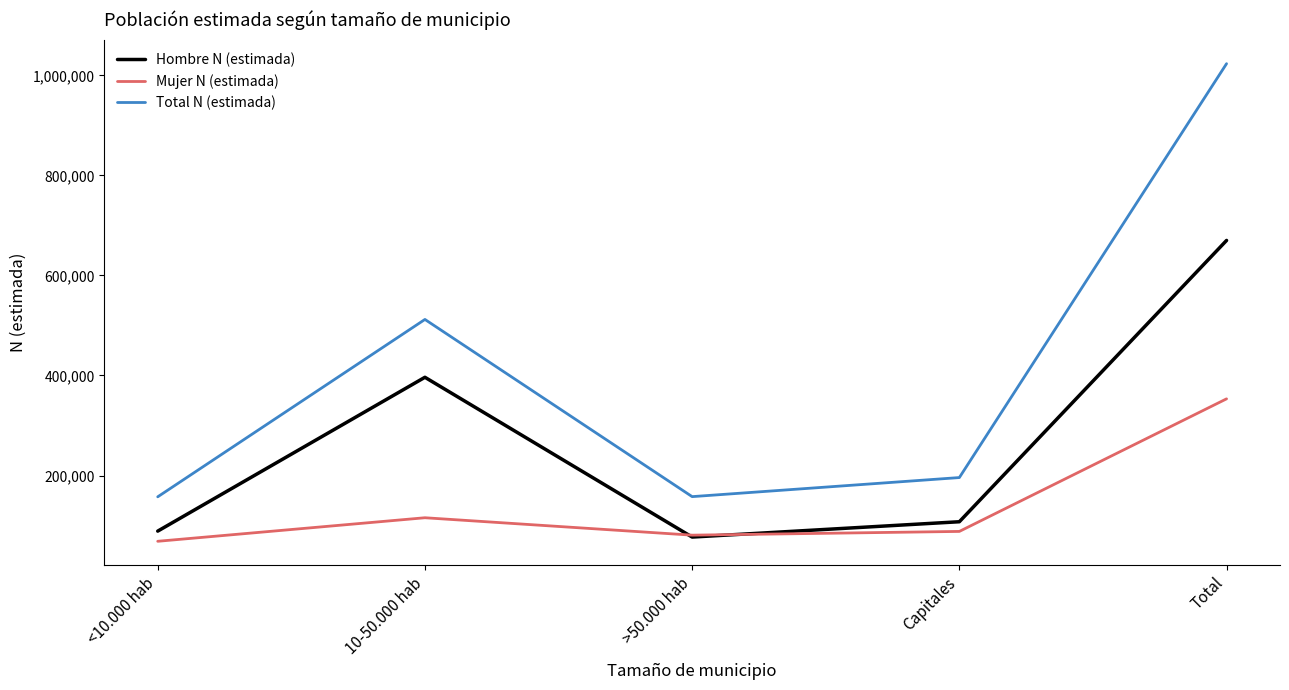

Where is the first local maximum for Mujer N (estimada)?

10-50.000 hab